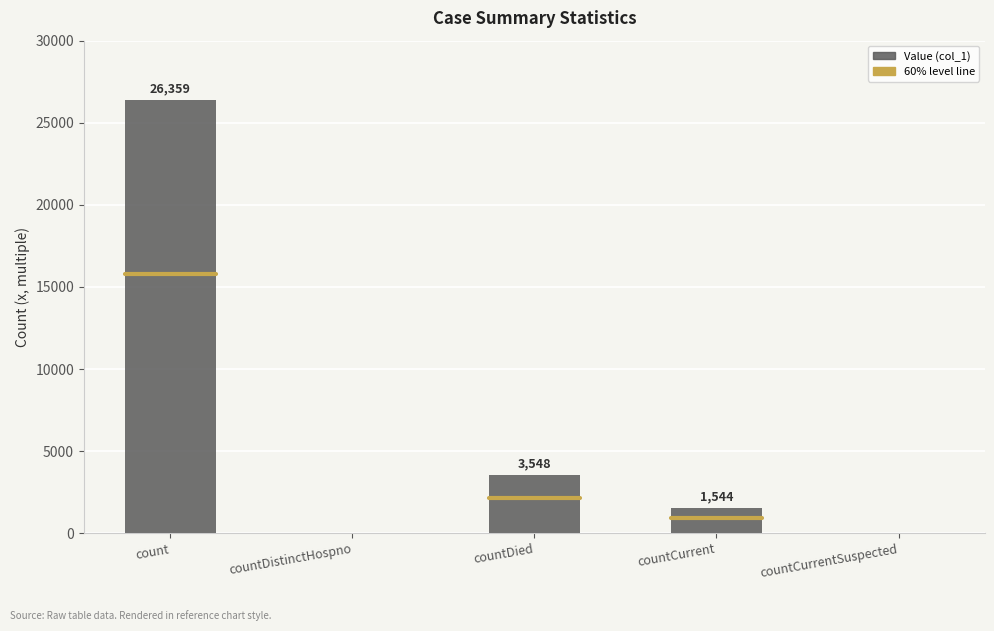

Where is the data nearest to the value 13179?

countDied